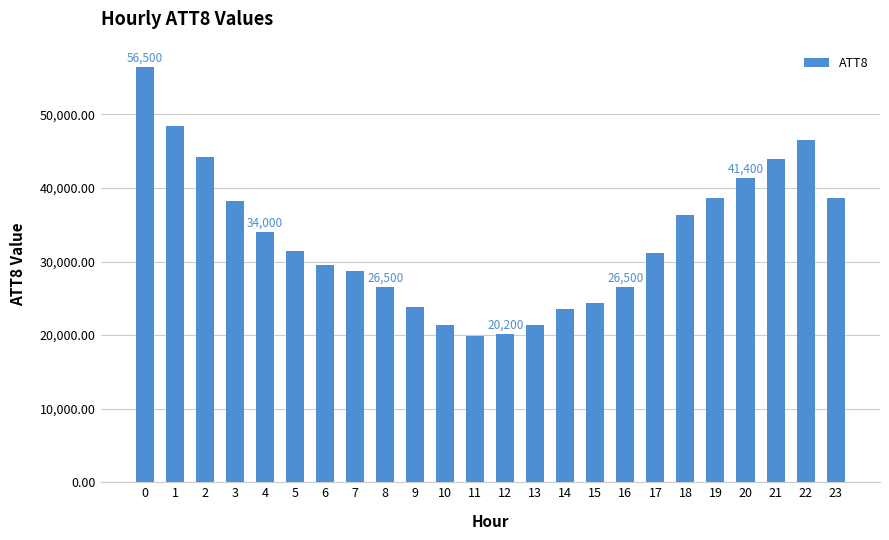

What is the maximum value shown in the chart?

56500